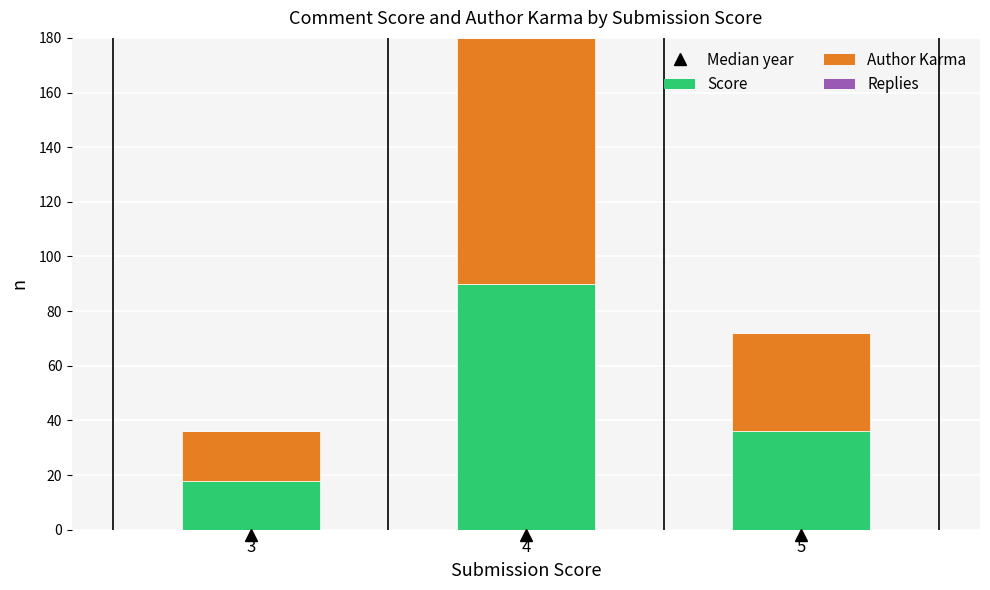

What is the total value across all series at 4?

180